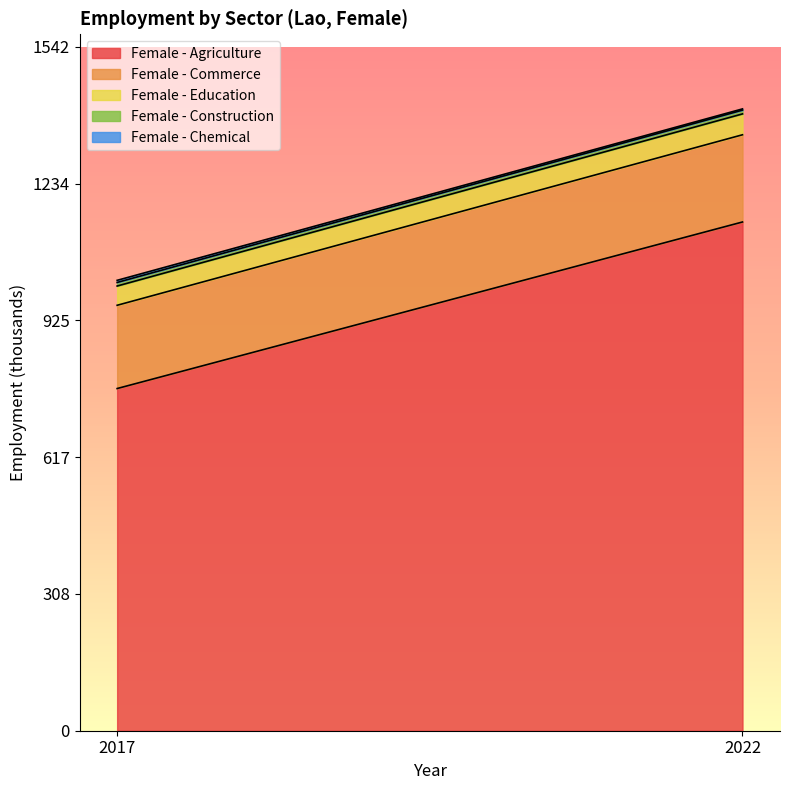

How many lines are shown in the chart?

5